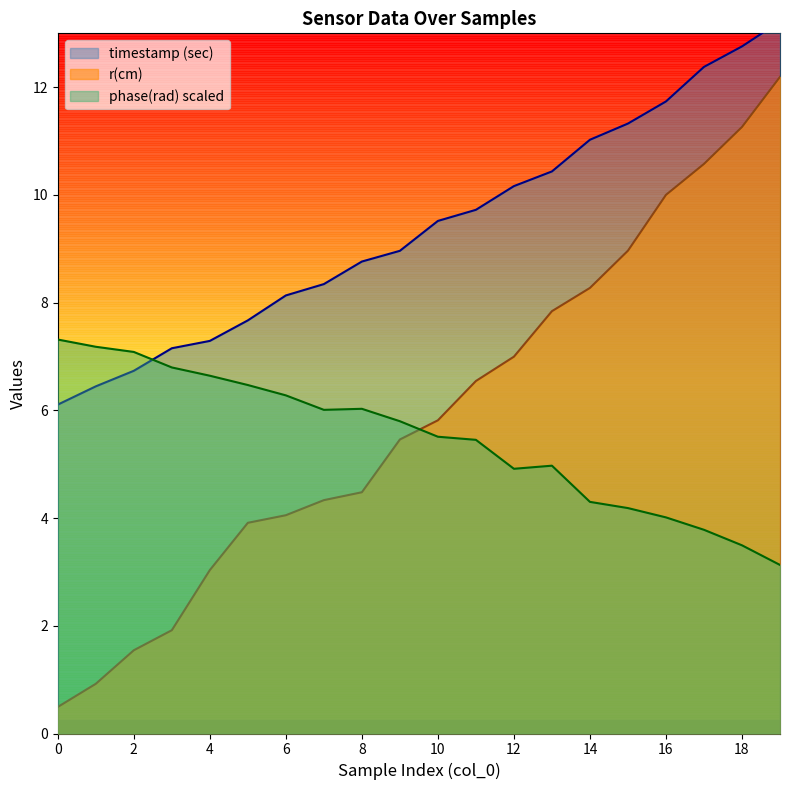

Which series has the widest spread of values?

r(cm)